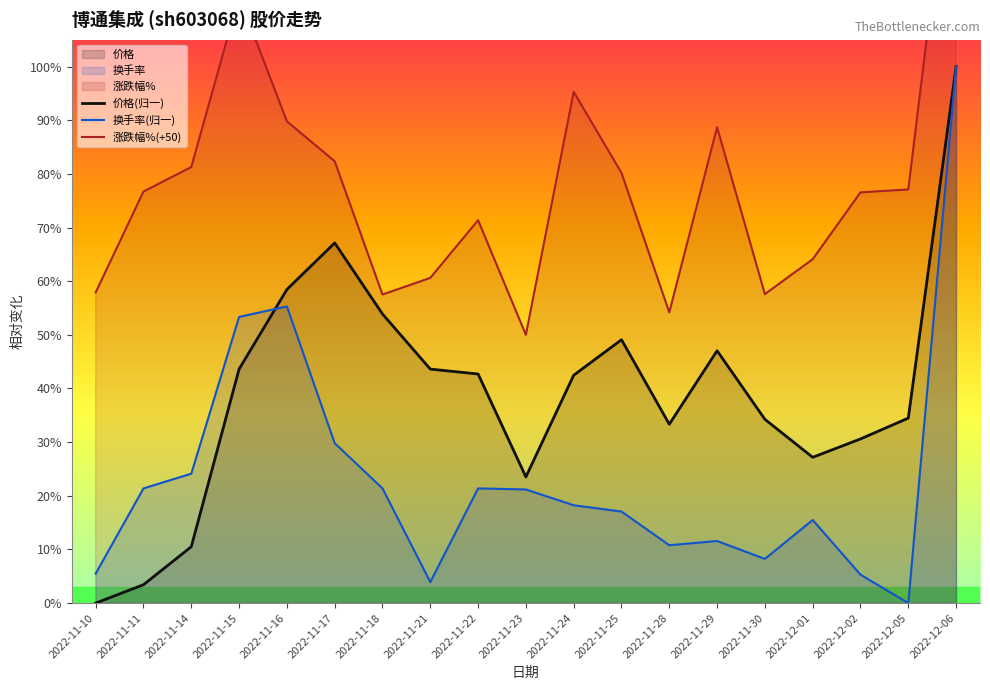

Which series has the largest total across all categories?

涨跌幅%